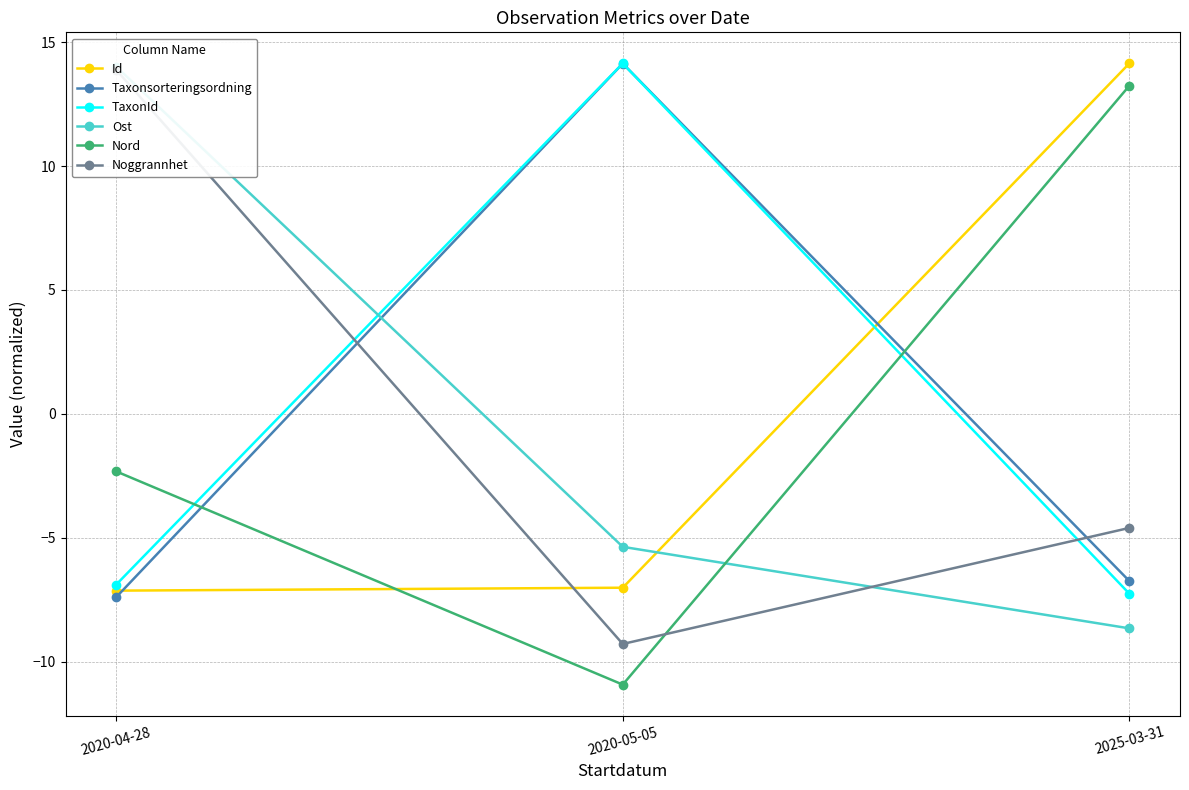

Reading left to right, what are all the values shown in this chart?

Id: -7.1	-7.0	14.1
Taxonsorteringsordning: -7.4	14.1	-6.7
TaxonId: -6.9	14.1	-7.3
Ost: 14.0	-5.4	-8.7
Nord: -2.3	-10.9	13.2
Noggrannhet: 13.9	-9.3	-4.6